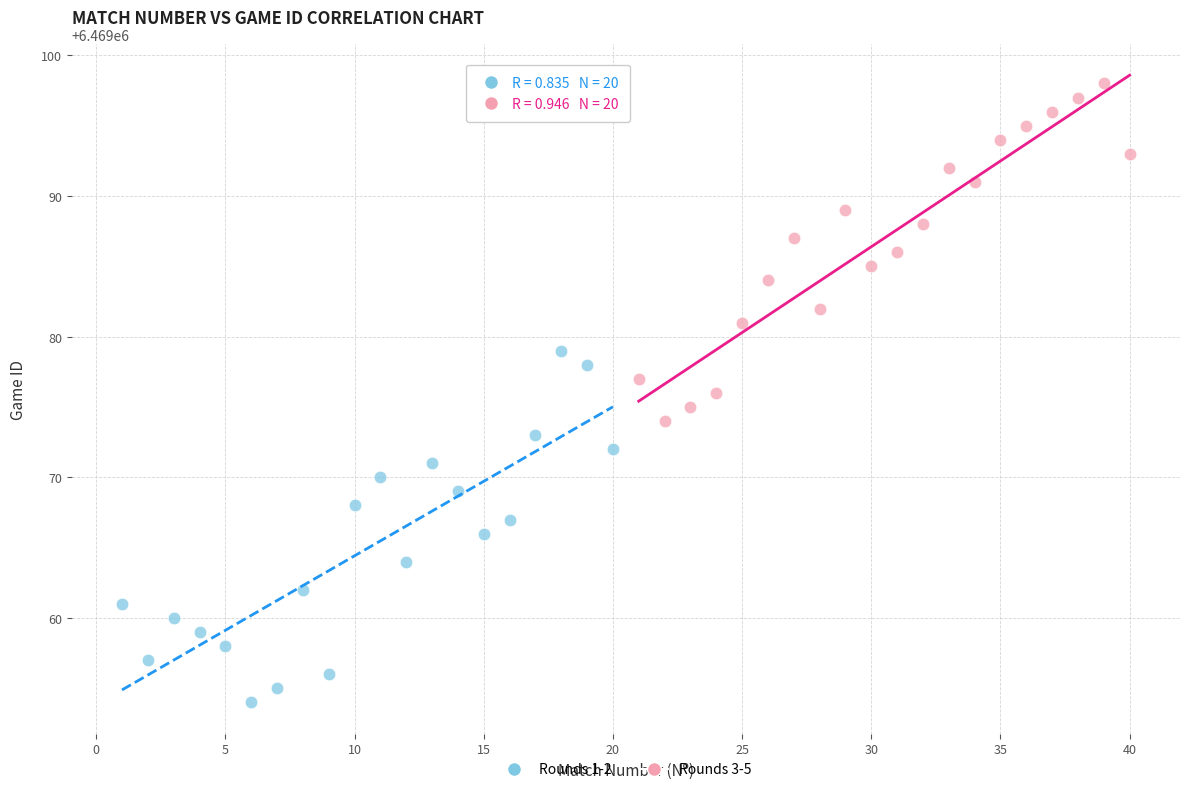

Which series has the largest Y range (max minus min)?

Rounds 1-2